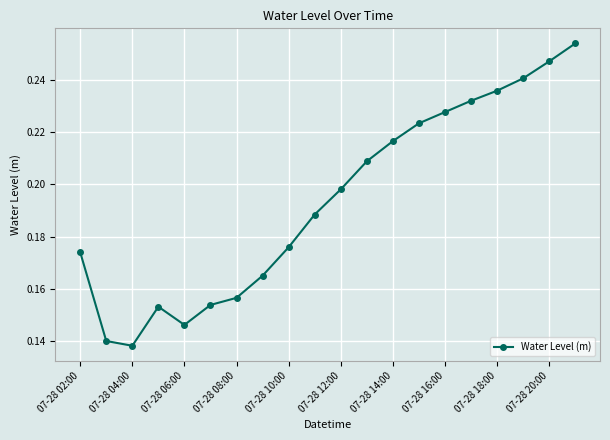

Count the number of data series in this chart.

1